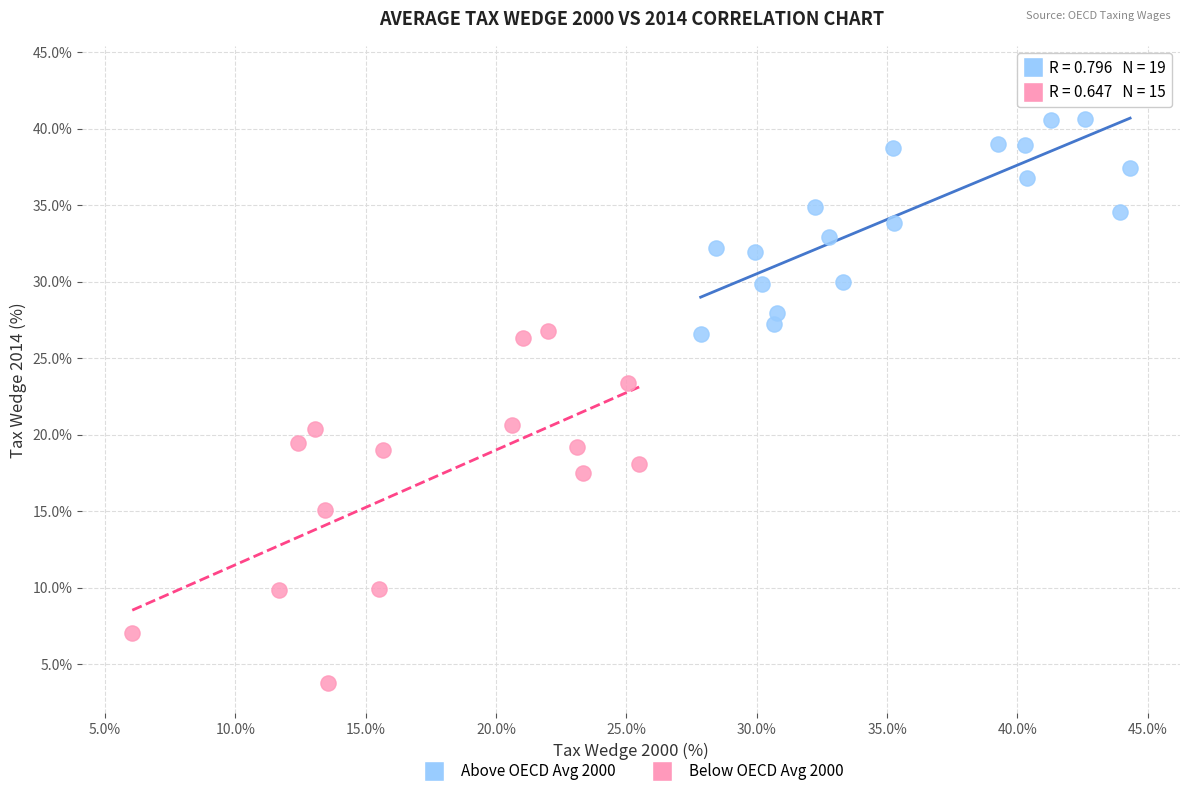

Which series reaches the maximum Y coordinate?

Above OECD Avg 2000